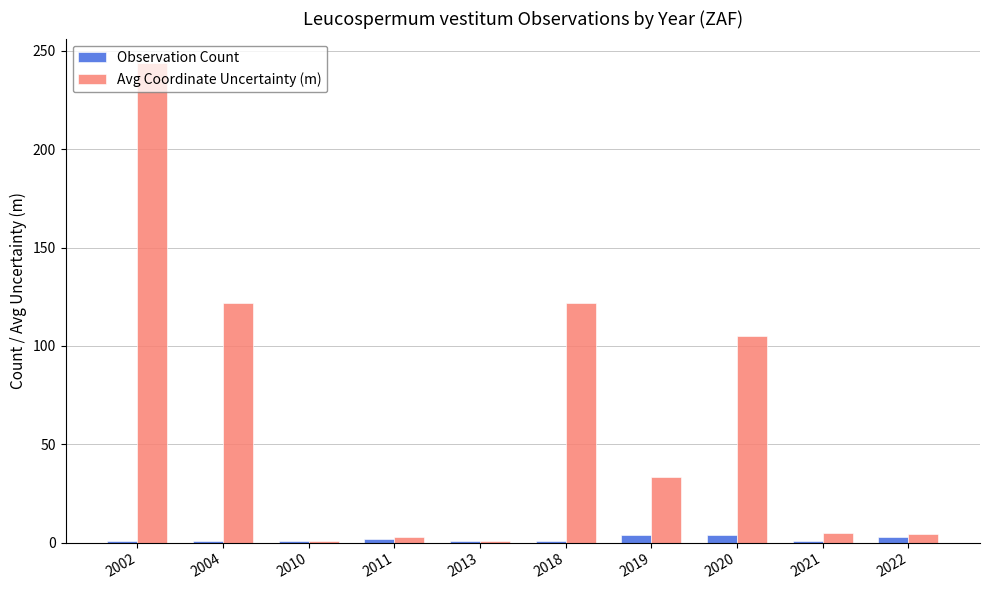

Rank the series by their maximum value, from highest to lowest.

Avg Coordinate Uncertainty (m), Observation Count